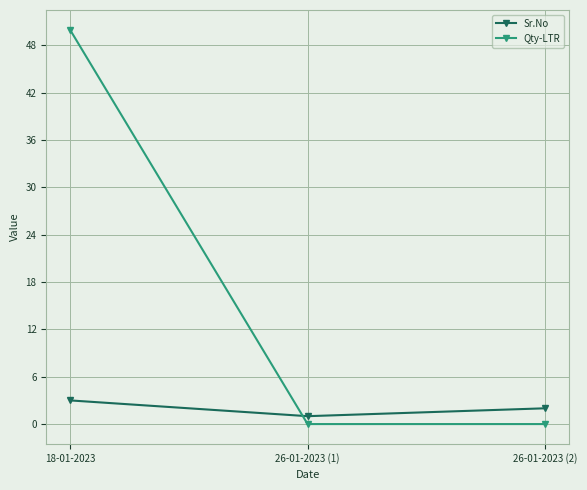

Between 18-01-2023 and 26-01-2023 (1), which series saw the biggest shift?

Qty-LTR